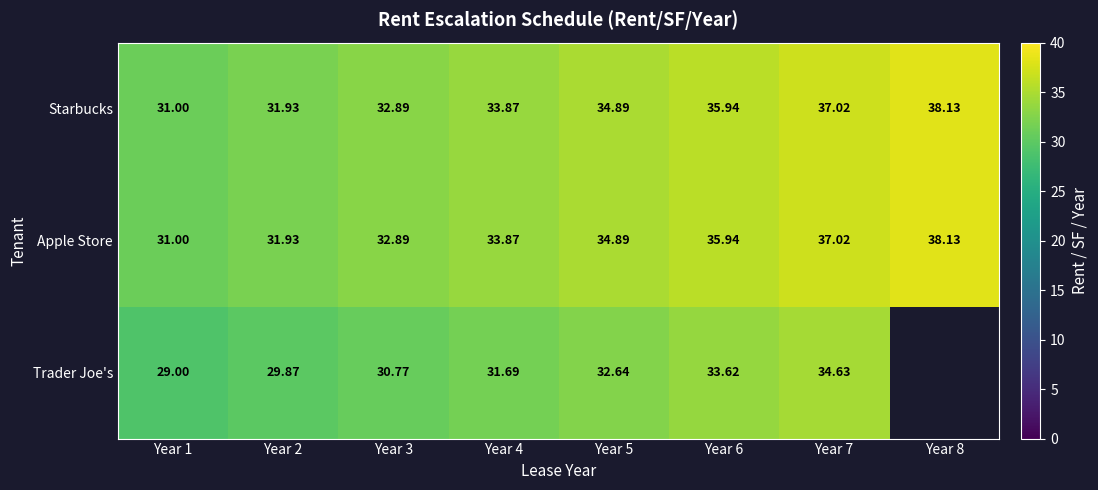

Which has a higher value, Year 1 or Year 8?

Year 8